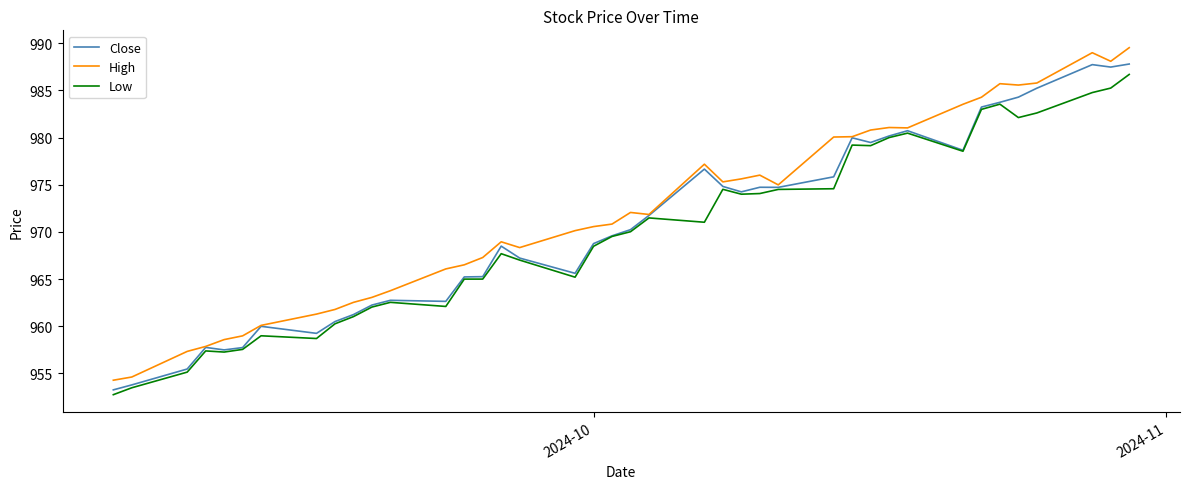

What is the minimum value shown in the chart?

952.7